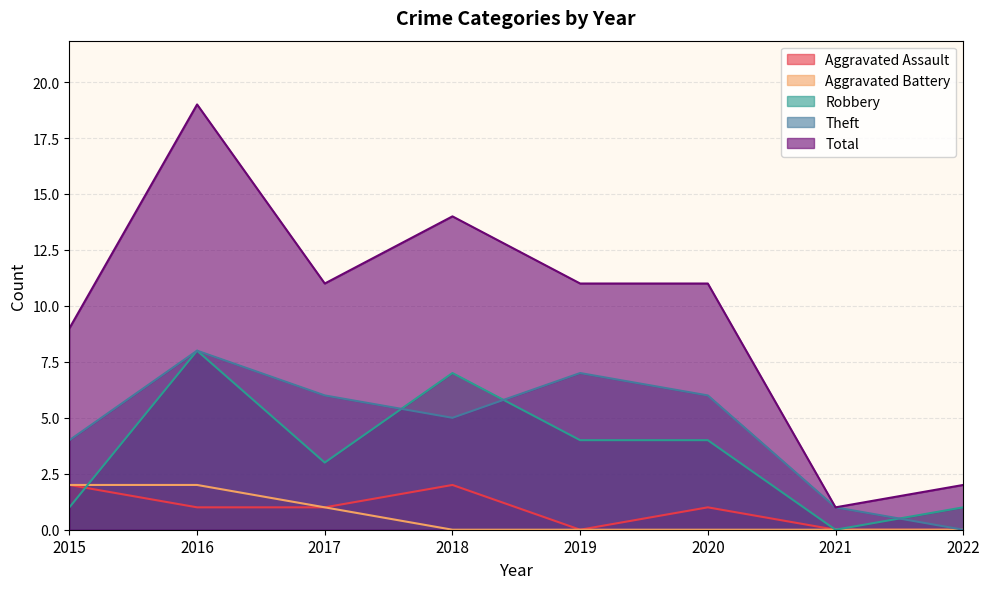

What is the value of the Theft point at the 4th from the left?

5